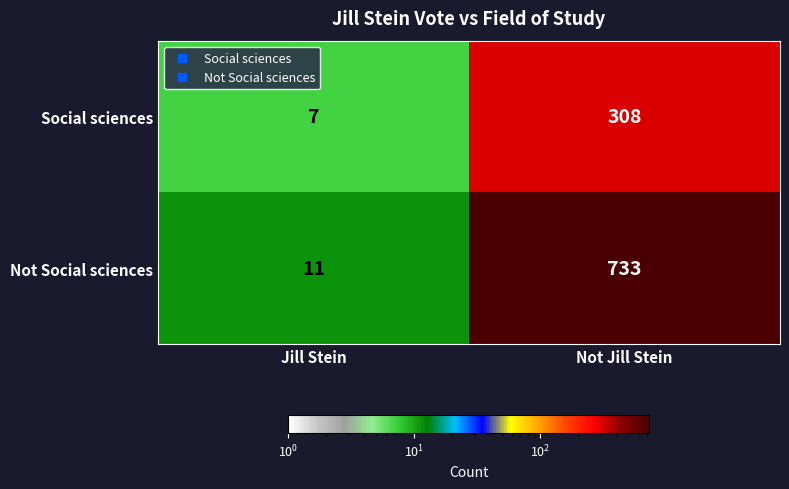

What is the sum of the Social sciences values at Jill Stein and Not Jill Stein?

315